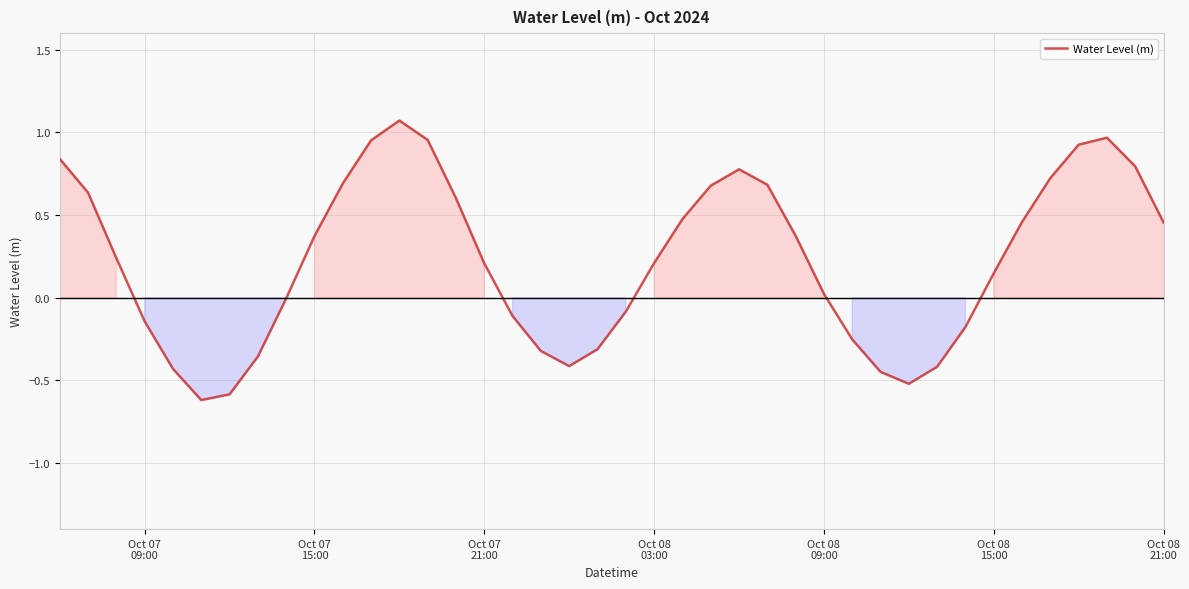

What is the difference between the maximum and minimum values?

1.7